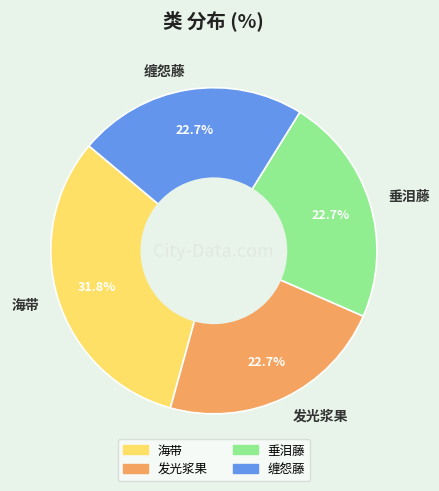

To the nearest percent, what percentage of the pie is 缠怨藤?

23%